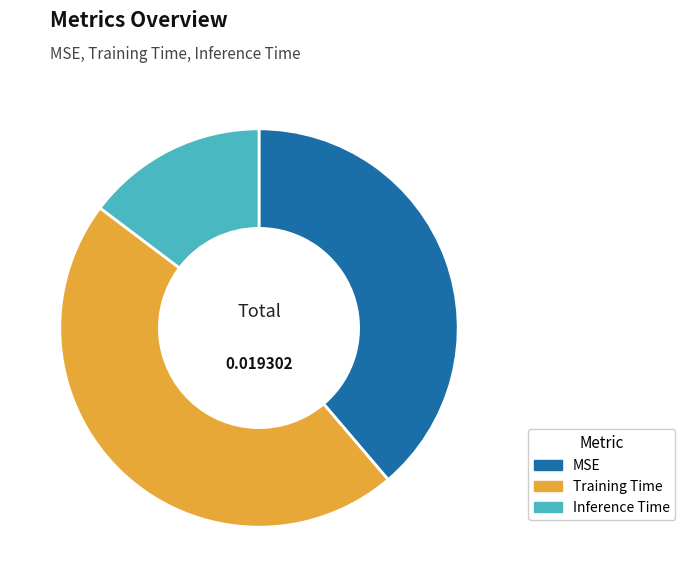

Which category has the smallest portion of the pie?

Inference Time